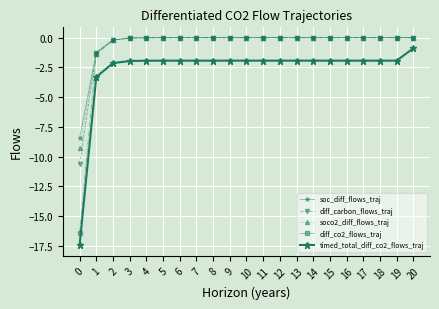

True or false: soco2_diff_flows_traj and soc_diff_flows_traj cross at least once.

False